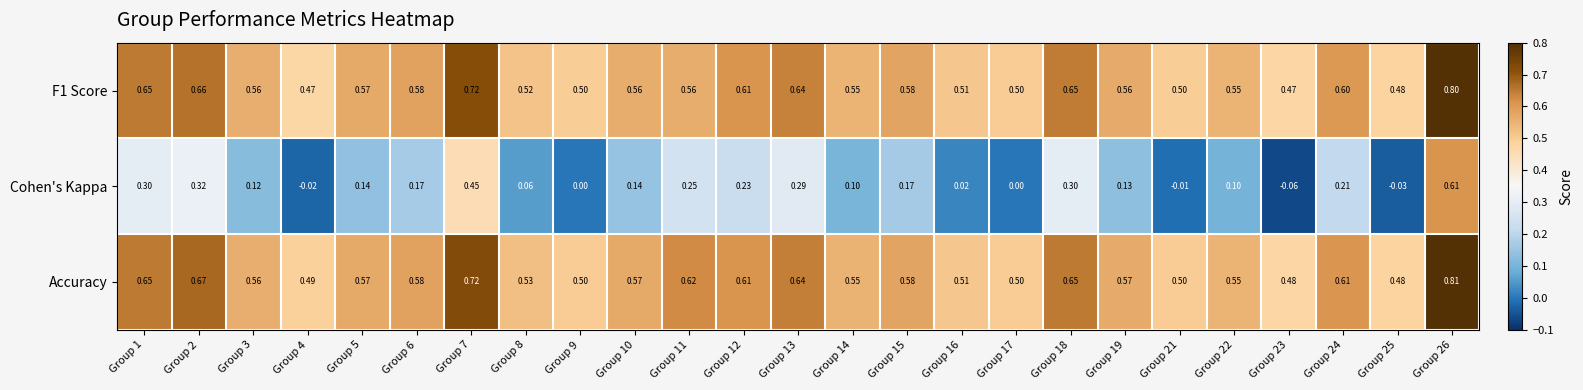

List the series in order of their peak value, highest first.

Accuracy, F1 Score, Cohen's Kappa